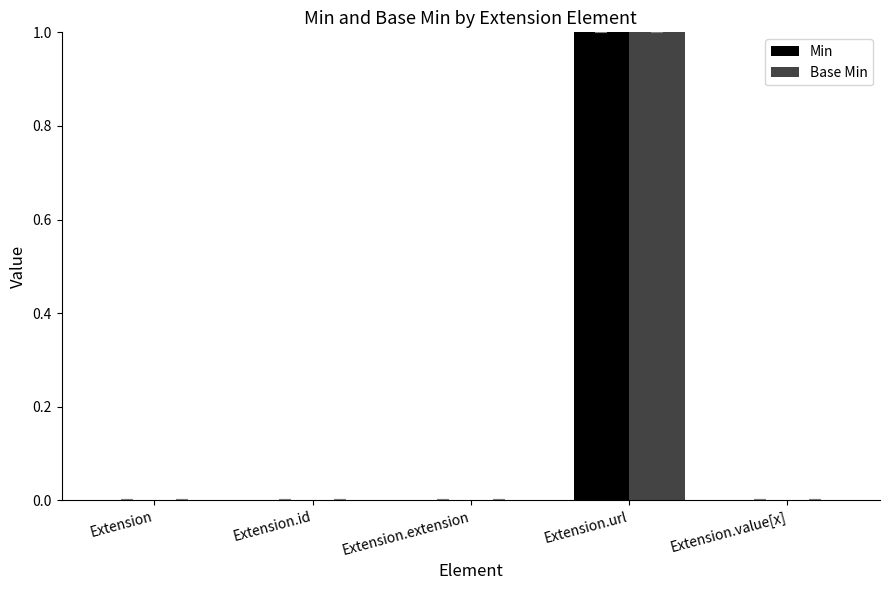

Reading left to right, extract all data points from this chart.

Min: 0	0	0	1	0
Base Min: 0	0	0	1	0